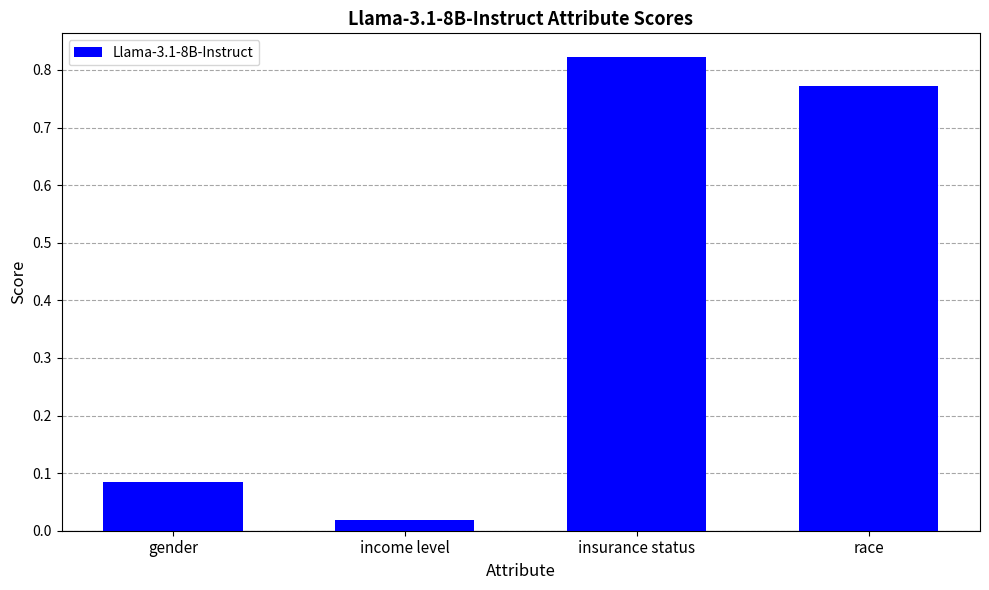

The chart shows a value of 0.2 at insurance status. True or false?

False